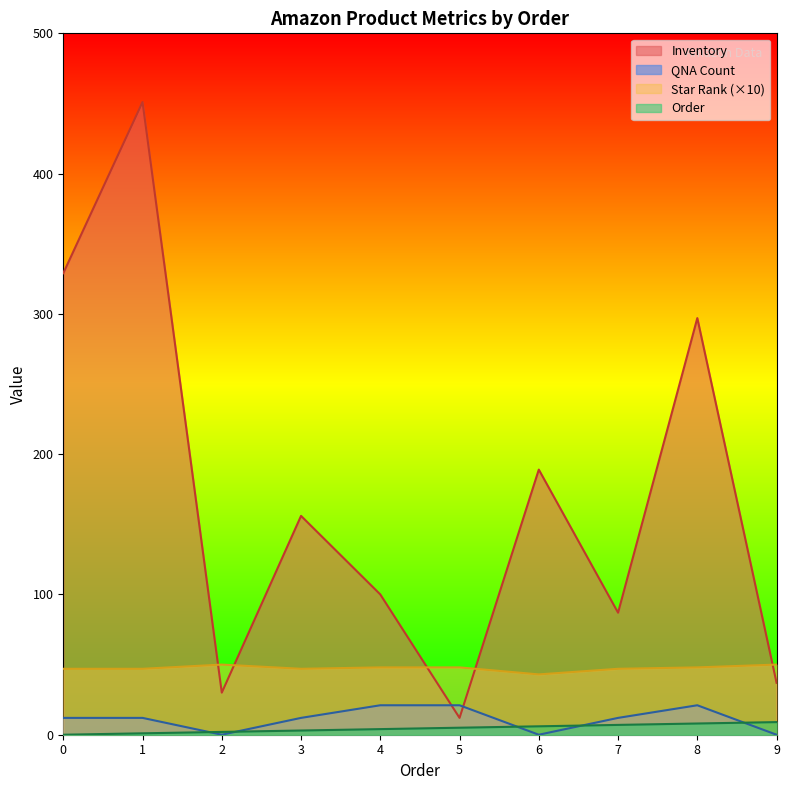

Reading left to right, extract all data points from this chart.

Inventory: 329	451	30	156	100	12	189	87	297	37
QNA Count: 12	12	0	12	21	21	0	12	21	0
Star Rank: 47	47	50	47	48	48	43	47	48	50
Order: 0	1	2	3	4	5	6	7	8	9